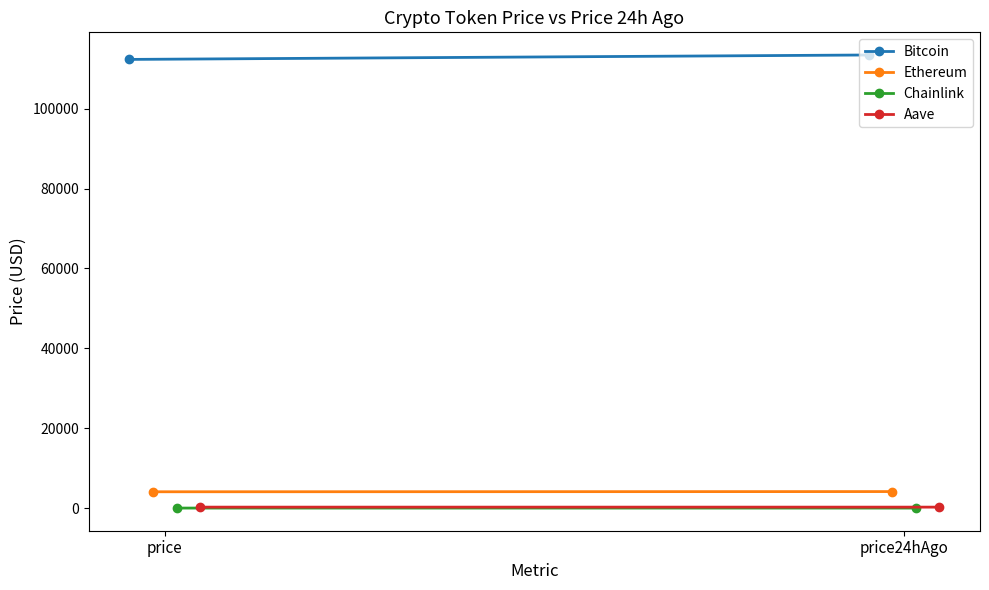

Where does the Aave series first go above 254?

price24hAgo